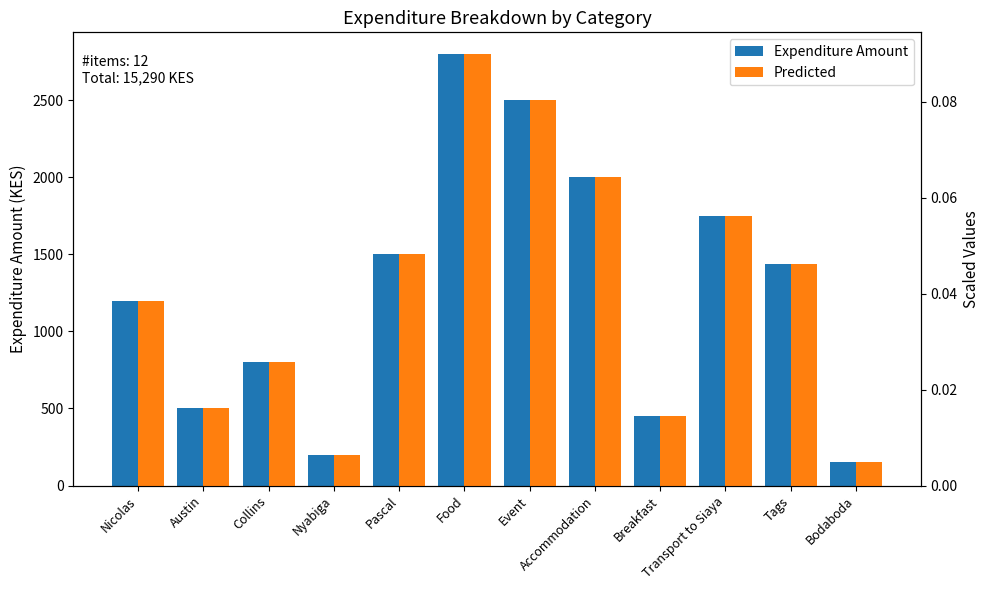

Reading left to right, transcribe all the data shown in this chart.

Expenditure Amount: 1200.0	500.0	800.0	200.0	1500.0	2800.0	2500.0	2000.0	450.0	1750.0	1440.0	150.0
Predicted: 0.0	0.0	0.0	0.0	0.0	0.1	0.1	0.1	0.0	0.1	0.0	0.0